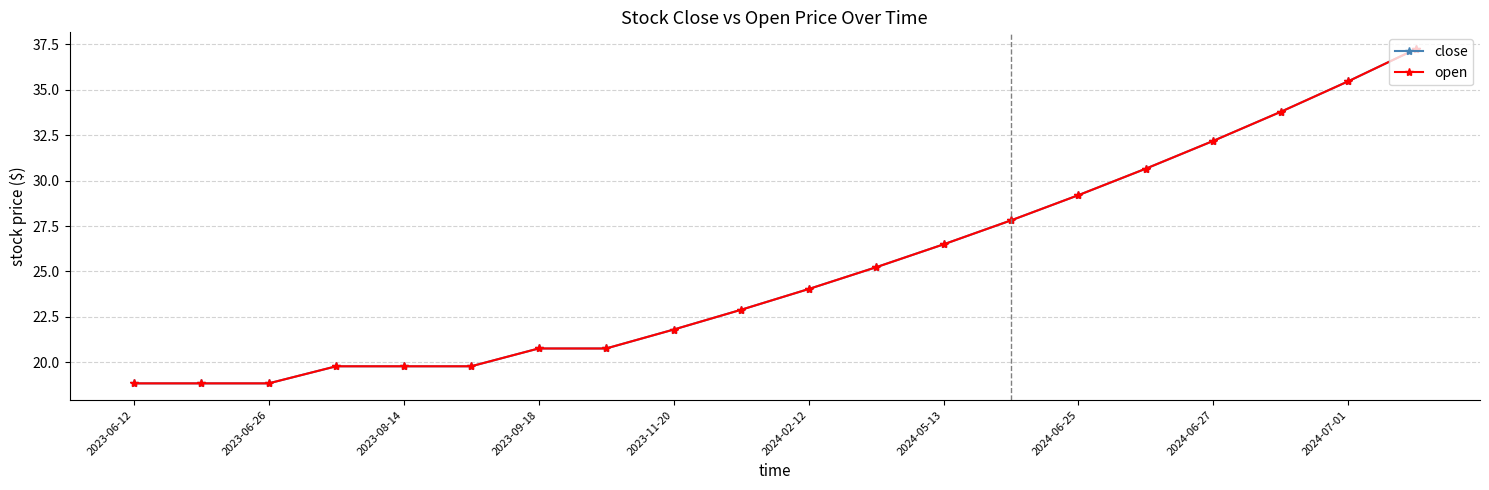

Does the chart have visible grid lines?

Yes